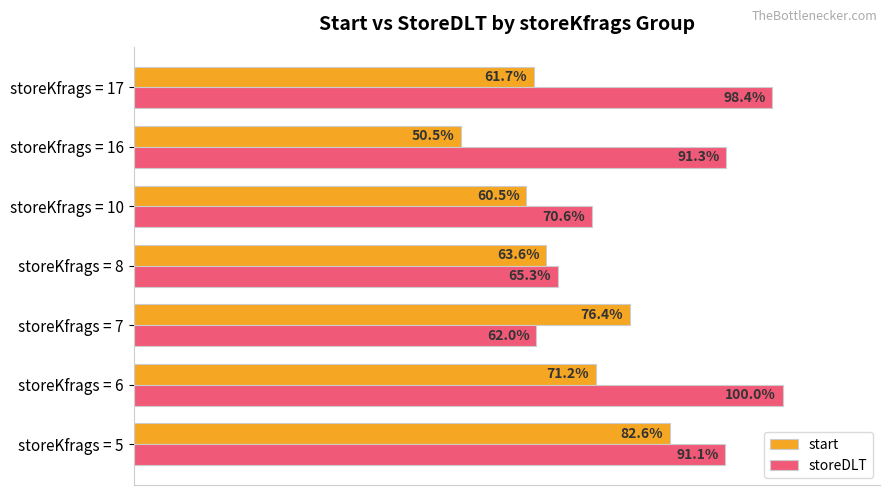

Which label corresponds to the largest value in the chart?

storeKfrags = 6